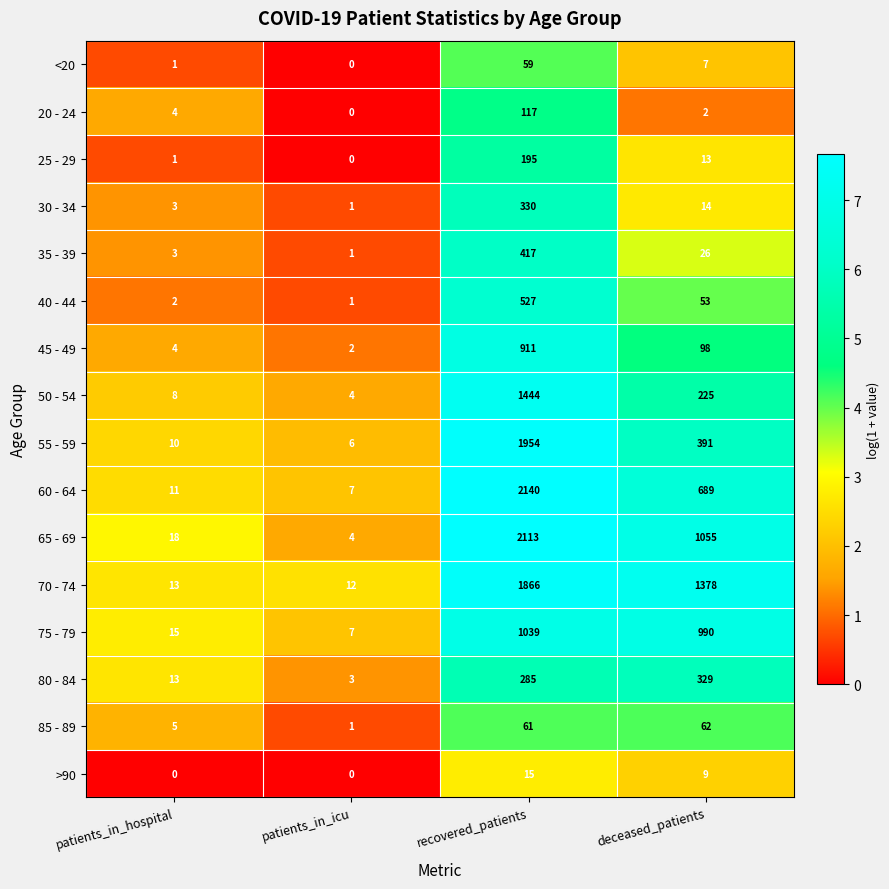

At which label is <20 closest to 29?

deceased_patients